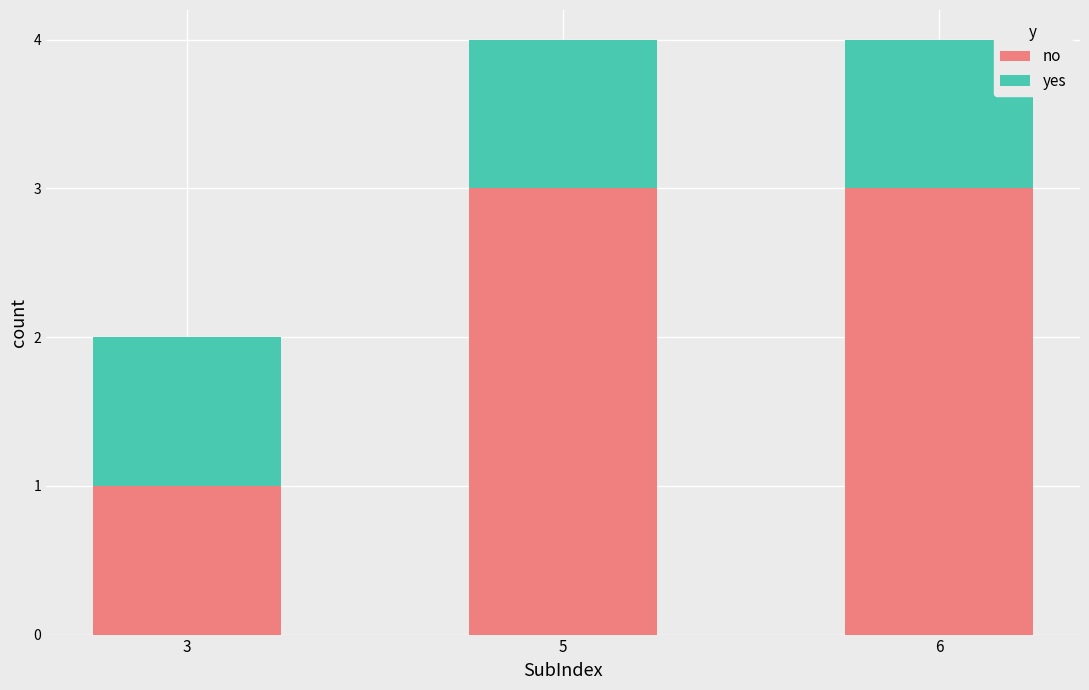

Reading left to right, transcribe the values for no.

3=1	5=3	6=3